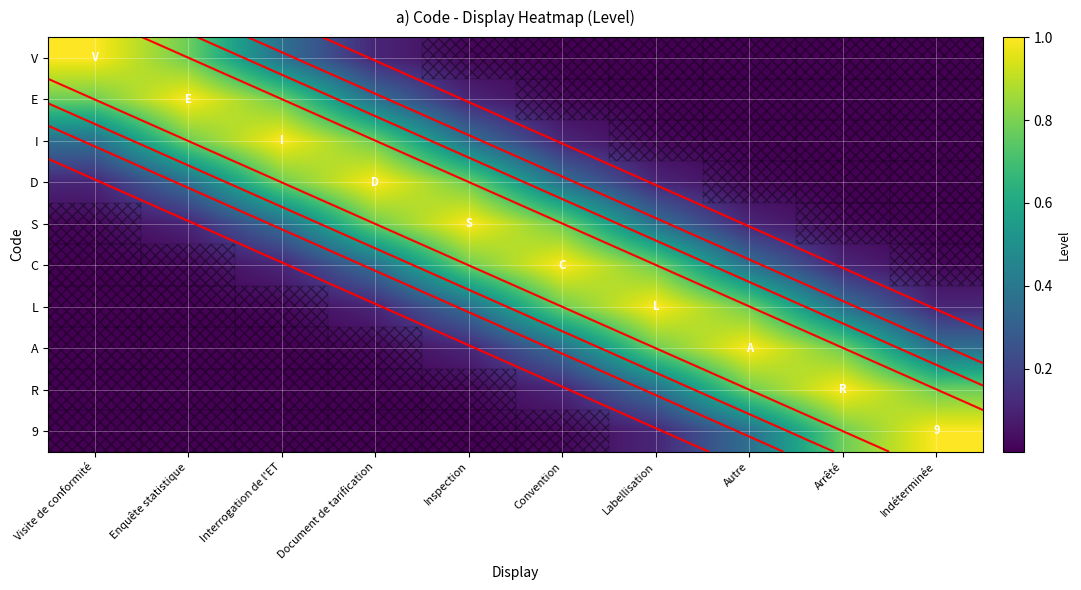

At which label does R reach its minimum?

Visite de conformité